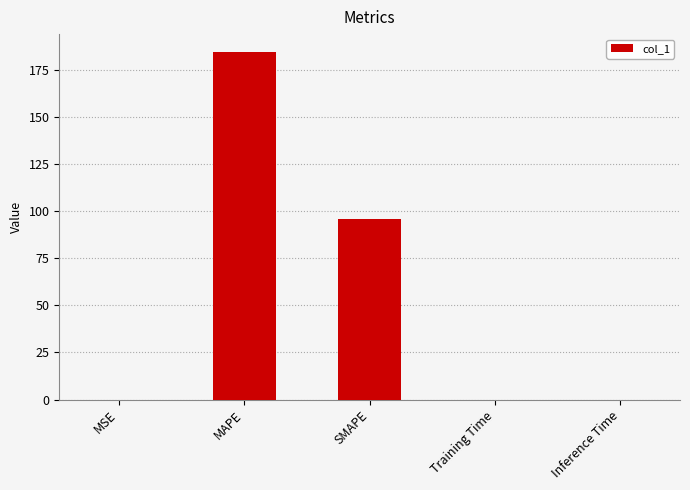

Count the number of data series in this chart.

1